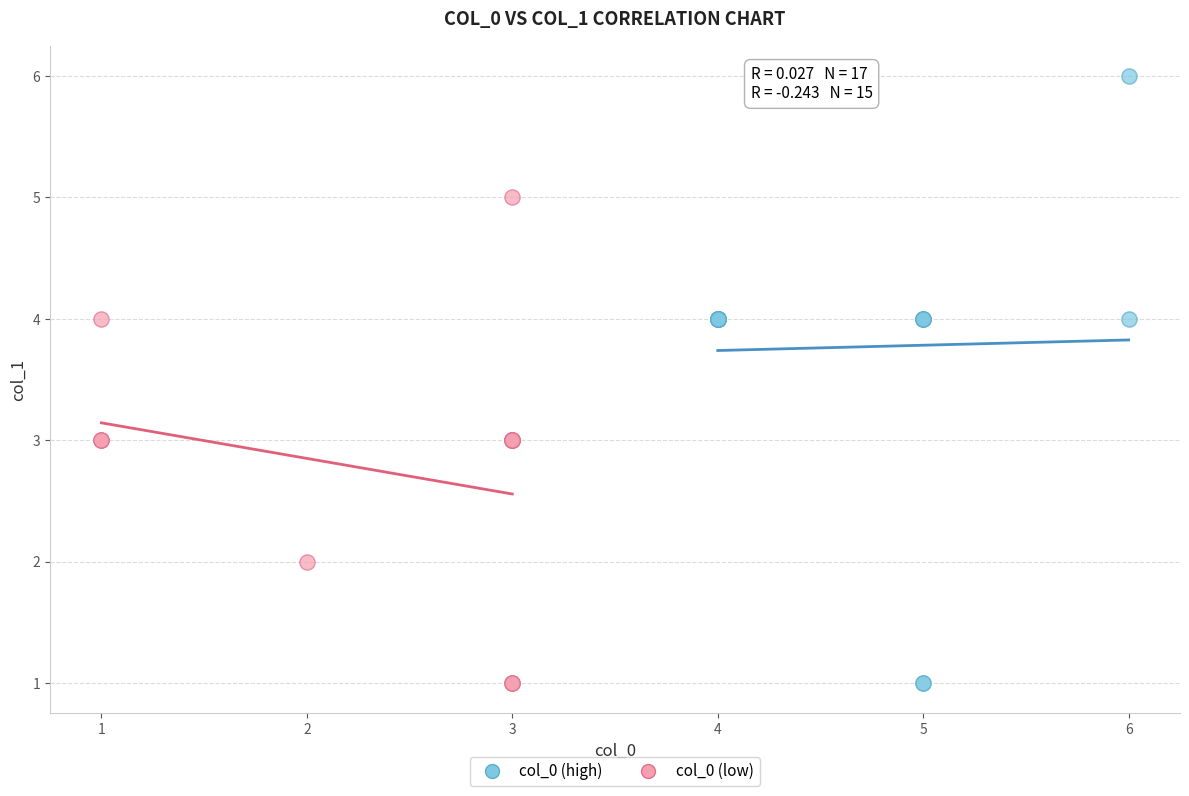

Which series has the largest Y range (max minus min)?

col_0 (high)